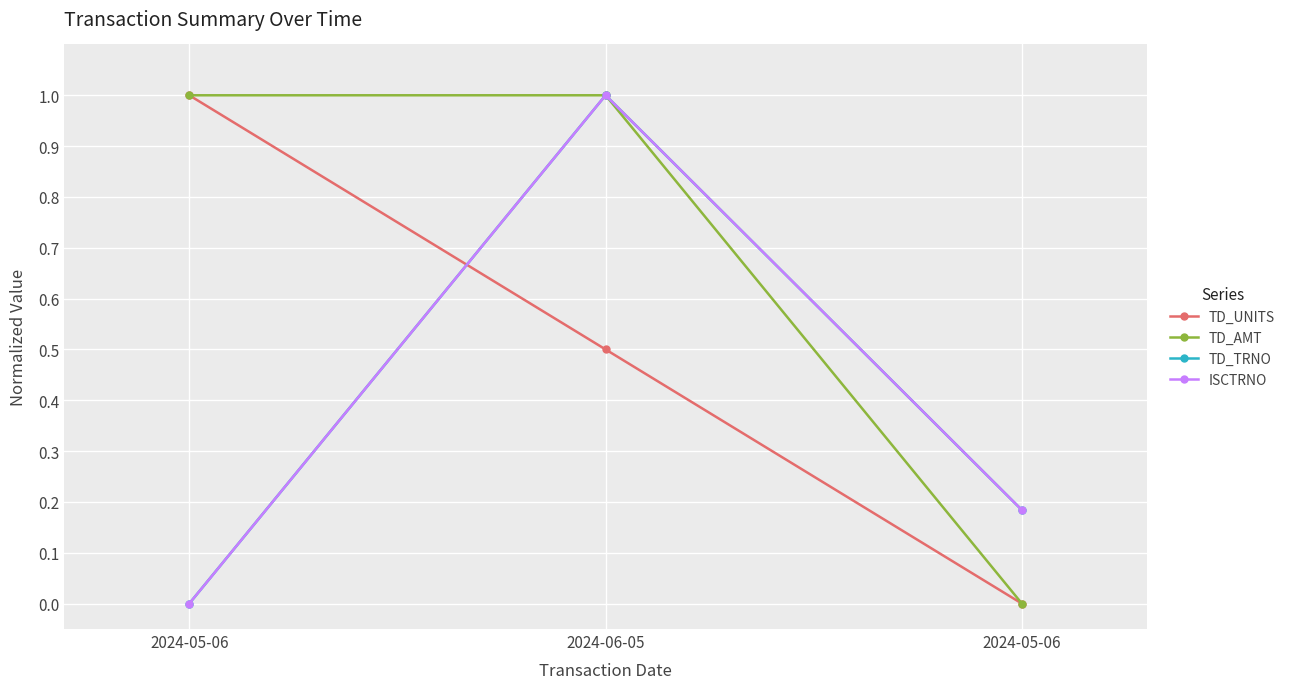

What is the label of the 3rd point from the left?

2024-05-06